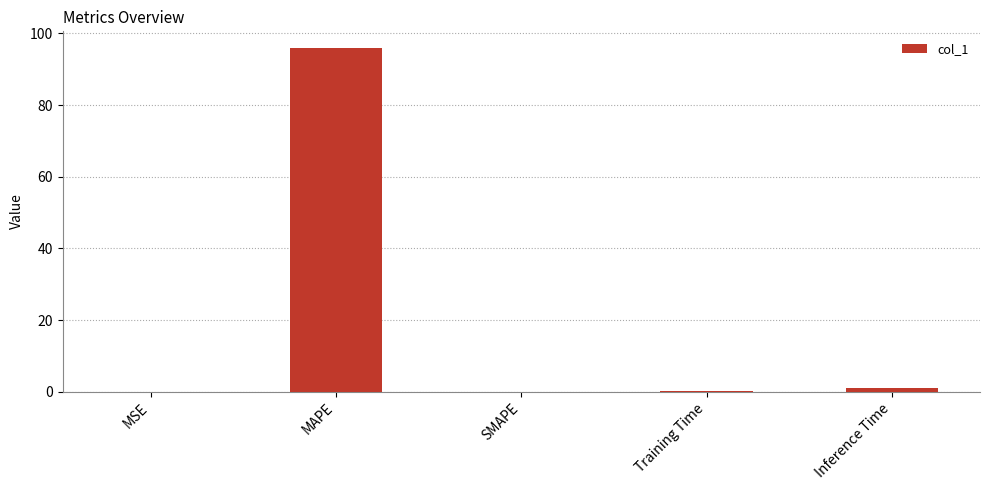

What is the greatest value displayed?

95.8